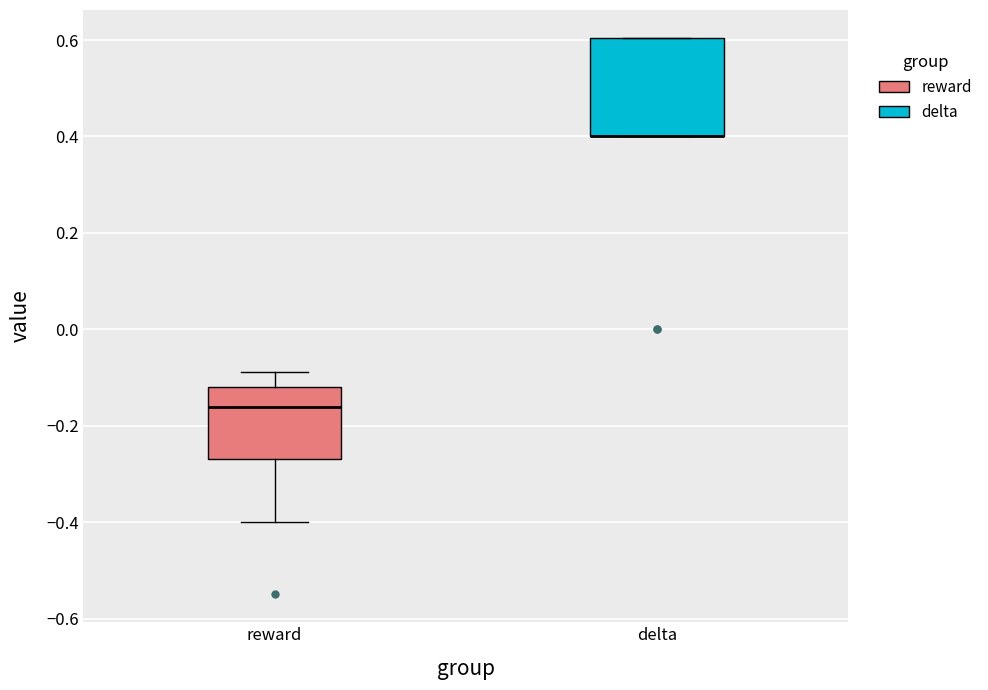

Reading left to right, read every box against the y-axis: the position of its median line, the range the box covers, and the ends of its whiskers. The values are not printed on the chart, so give them approximately, as read against the axis.

reward: median -0.16, box -0.26 to -0.12, whiskers -0.40 to -0.08
delta: median 0.40 (drawn on the box's lower edge), box 0.40 to 0.60, whiskers 0.40 to 0.60